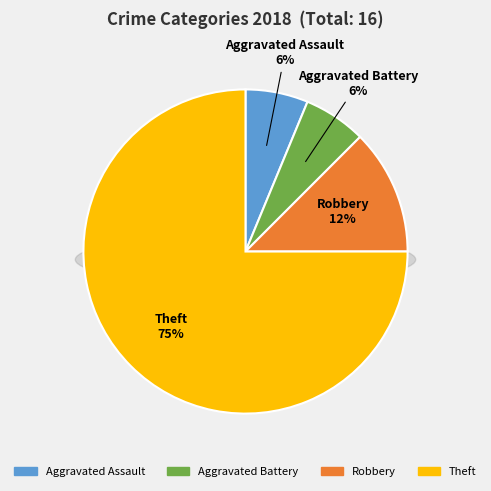

Which slice is the largest?

Theft